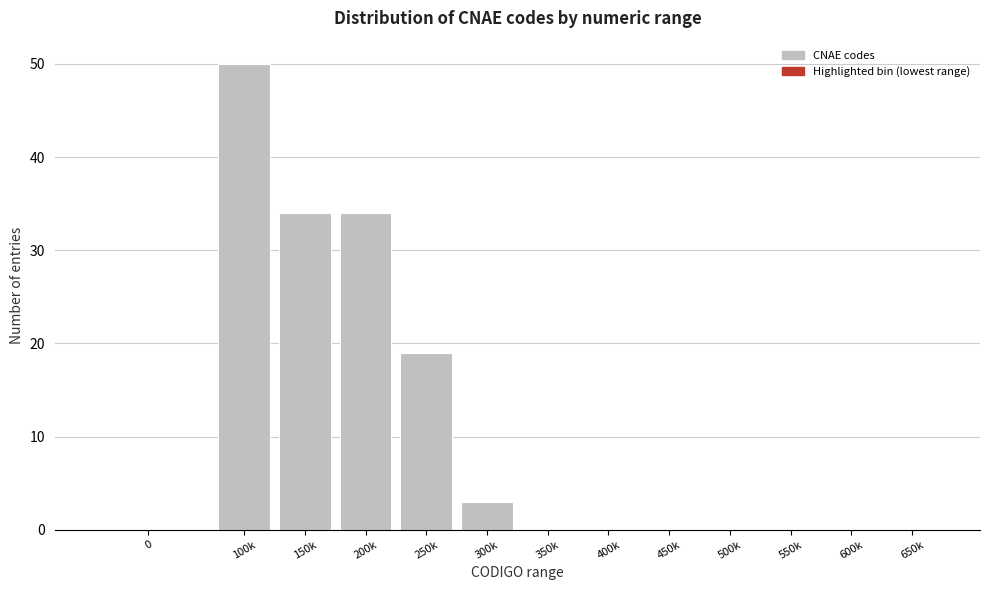

Reading left to right, what are all the values shown in this chart?

0=0	100k=50	150k=34	200k=34	250k=19	300k=3	350k=0	400k=0	450k=0	500k=0	550k=0	600k=0	650k=0